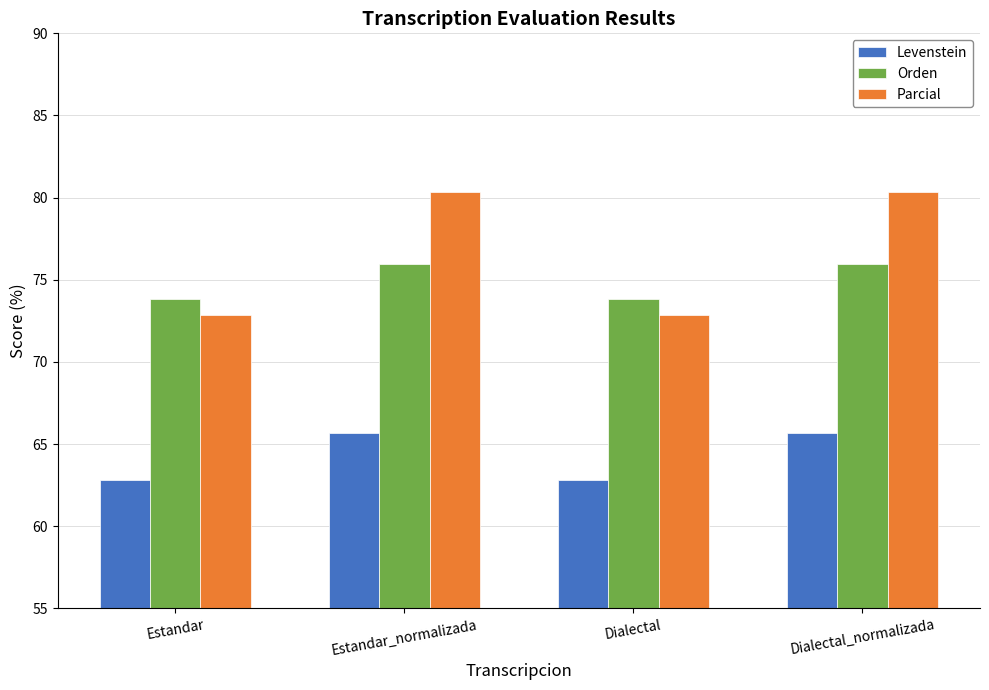

What position from the left is Dialectal?

3